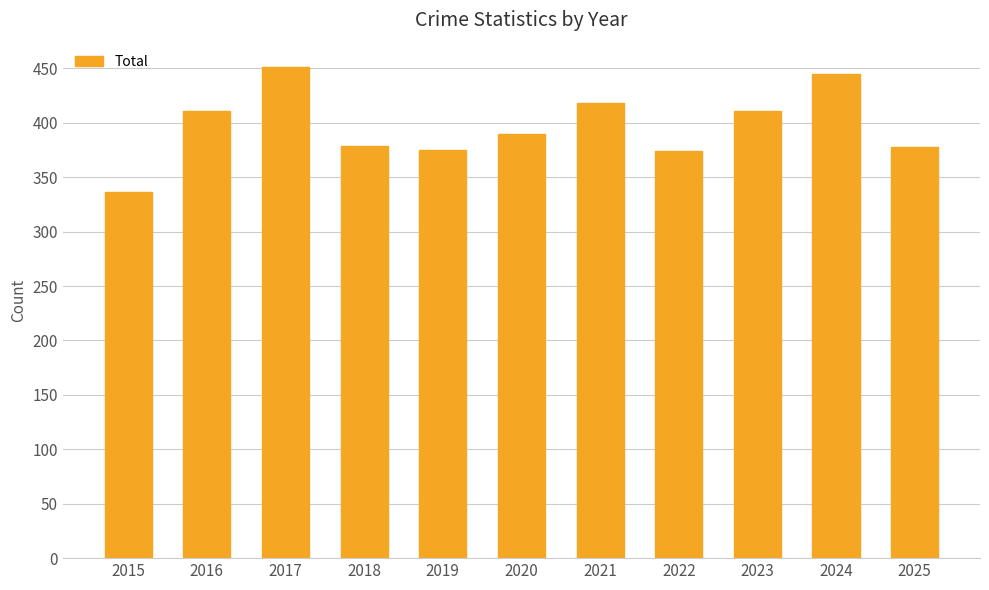

What is the difference between the values at 2023 and 2018?

32